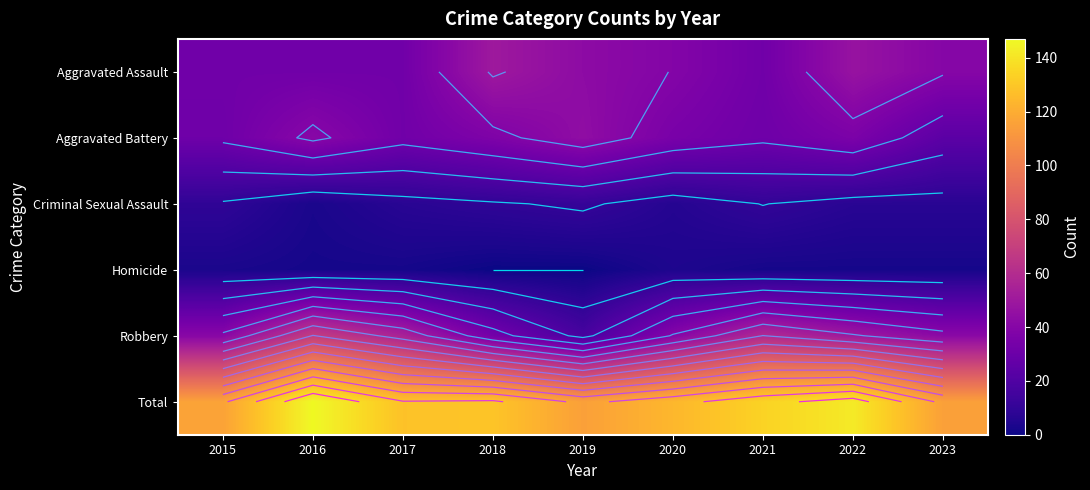

The Total series shows 142 at 2022. True or false?

True